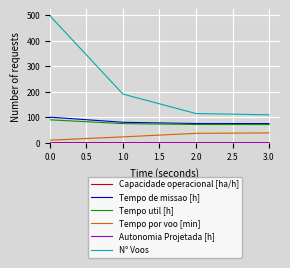

What is the total value across all series at 0.0?

700.5